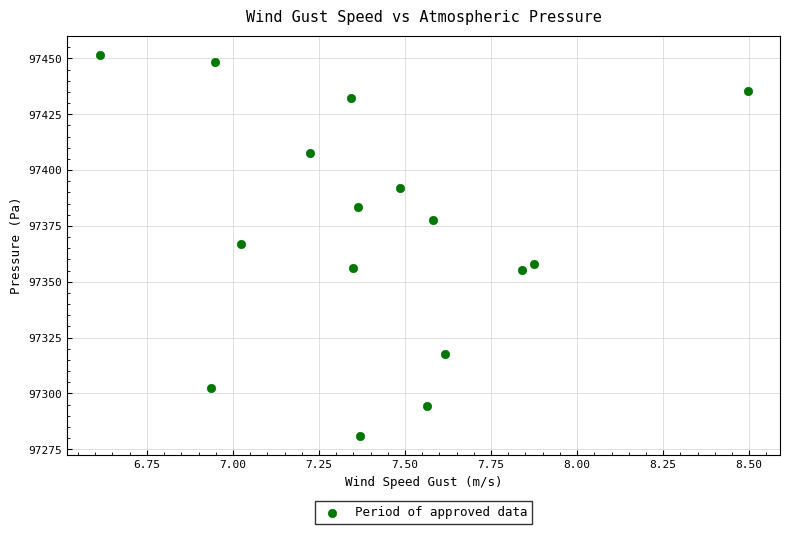

What is the range of Y values (max minus min)?

170.6